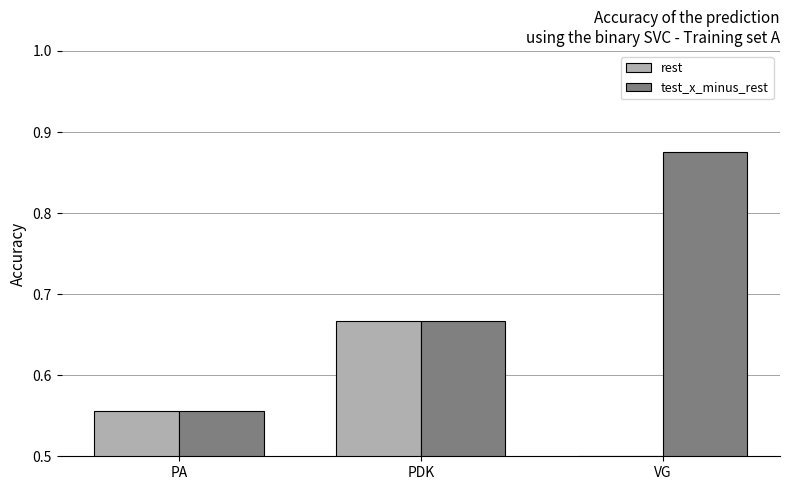

How many bars are there in each group?

2